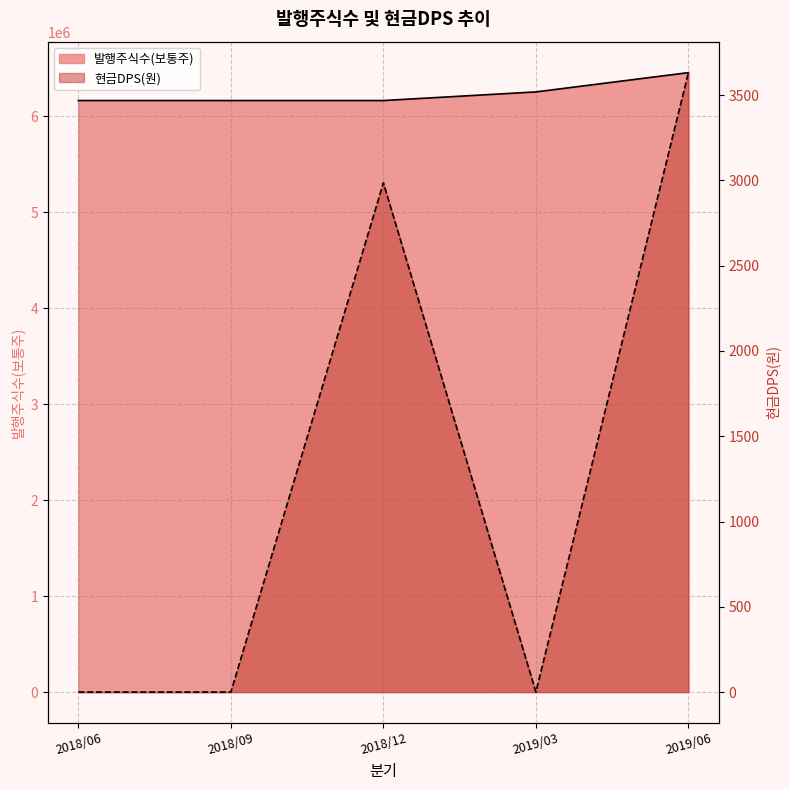

Which series changed the most between 2018/09 and 2019/03?

발행주식수(보통주)